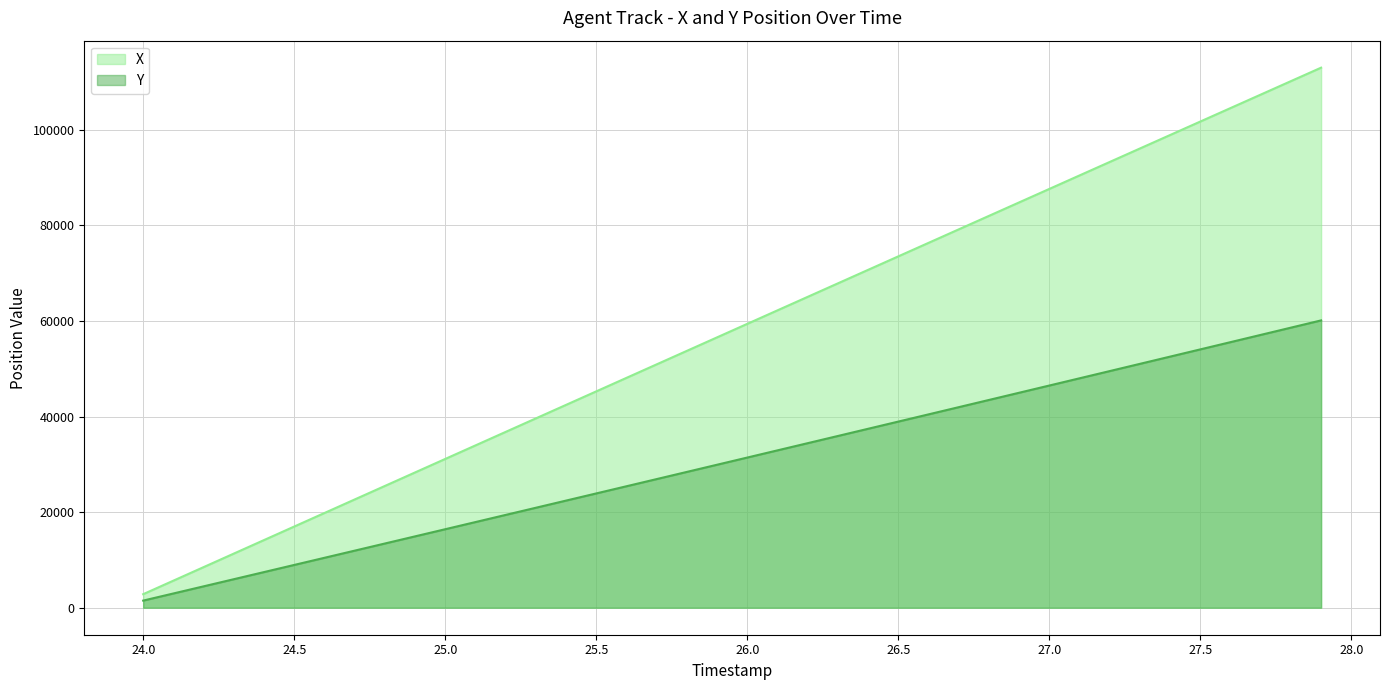

The value of X at 26.2 is 34431.8. True or false?

True